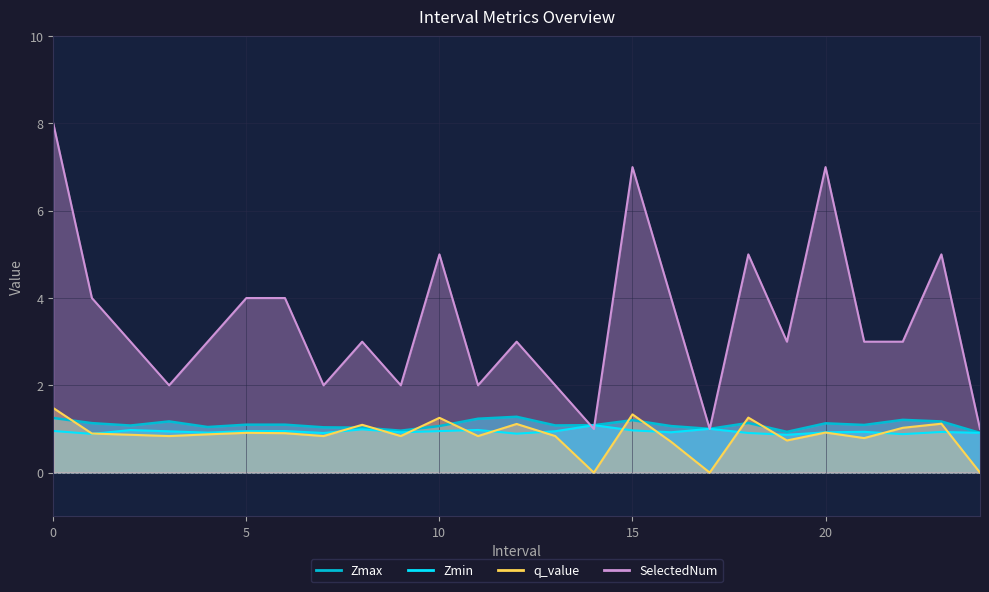

Rank the series at 13 from lowest to highest value.

q_value, Zmin, Zmax, SelectedNum